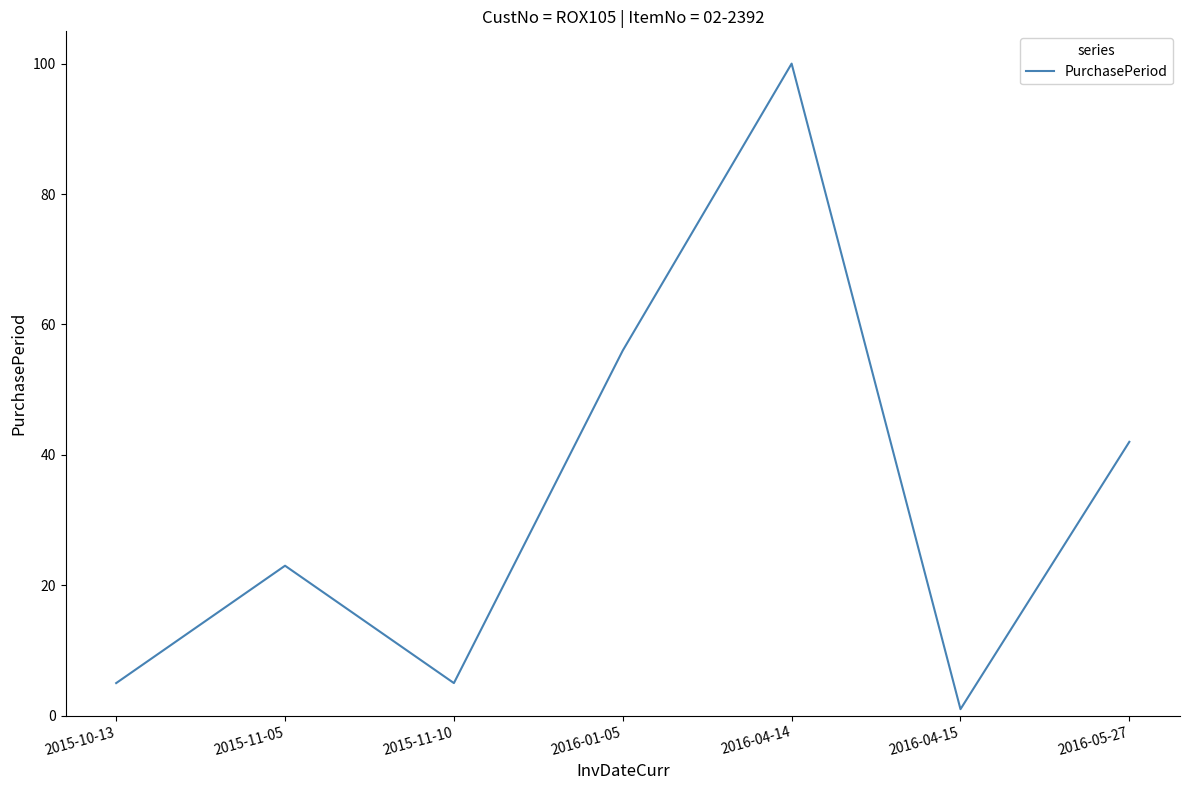

Which label corresponds to the largest value in the chart?

2016-04-14